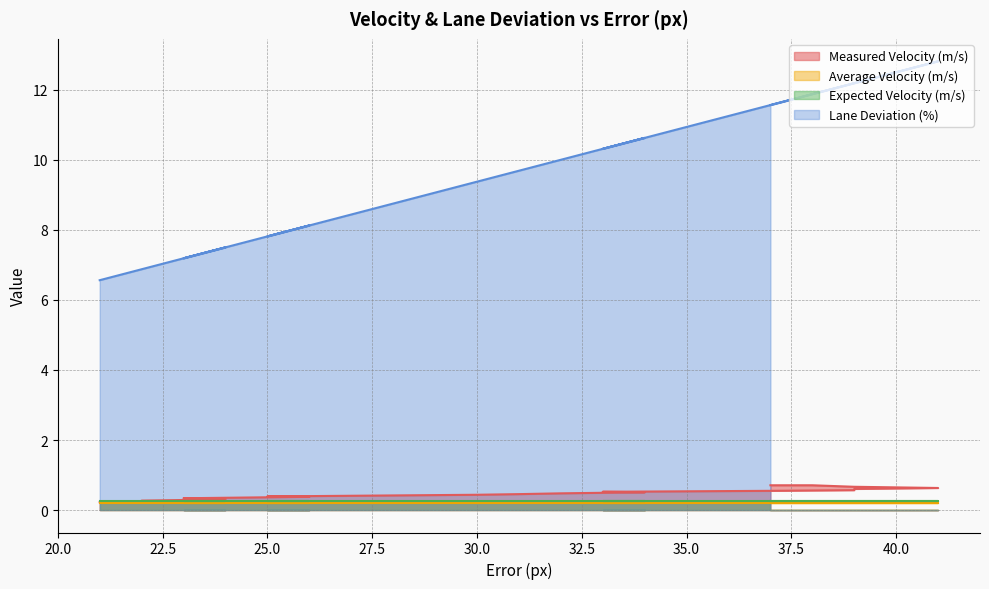

What is the difference between the highest and lowest values at 22?

6.6